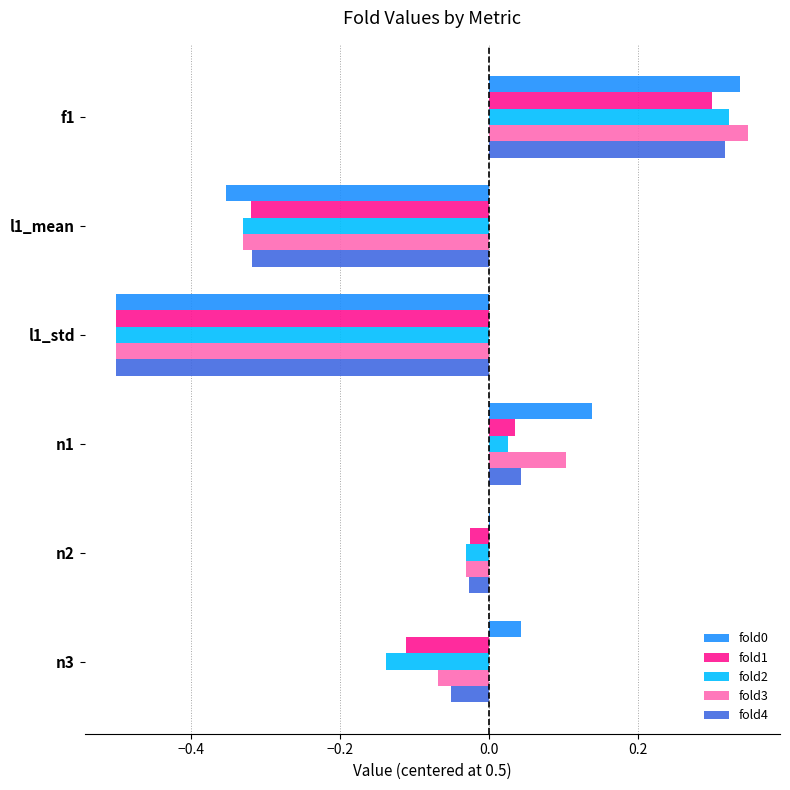

The value of fold4 at f1 is 0.2. True or false?

False